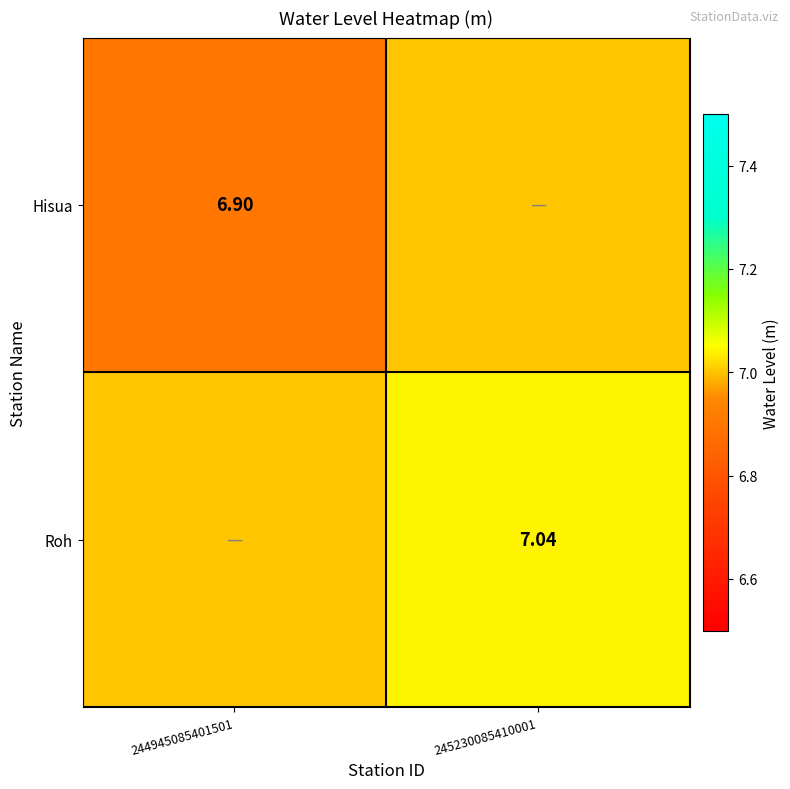

Between 245230085410001 and 244945085401501, which is larger?

245230085410001